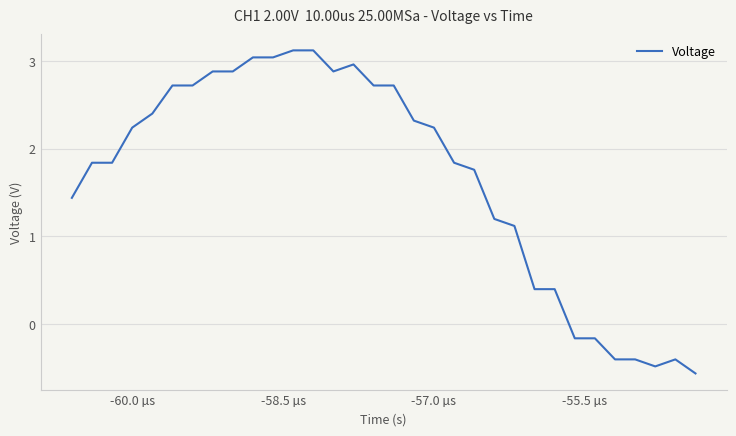

What is the maximum value shown in the chart?

3.1